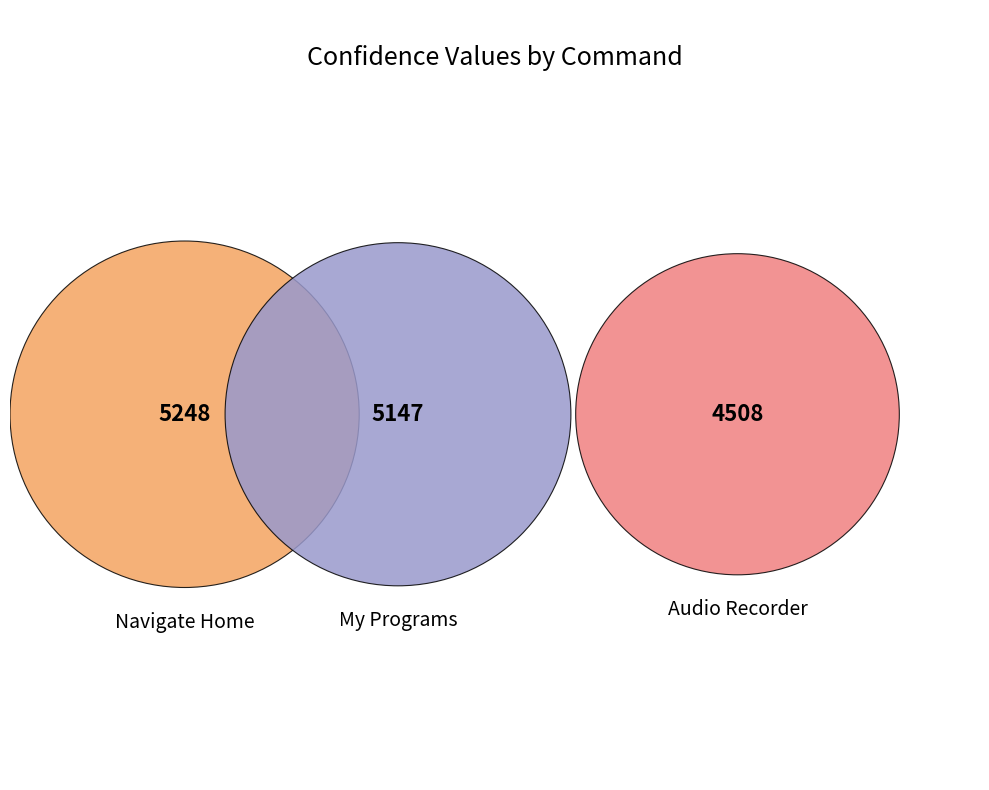

What percentage is the Audio Recorder slice, to the nearest percent?

30%